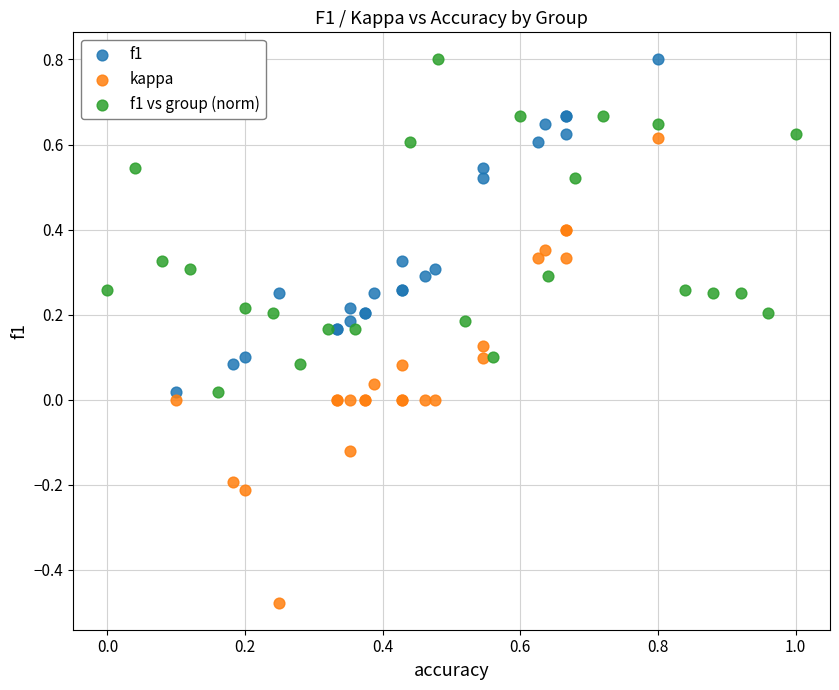

Which series reaches the minimum Y coordinate?

kappa